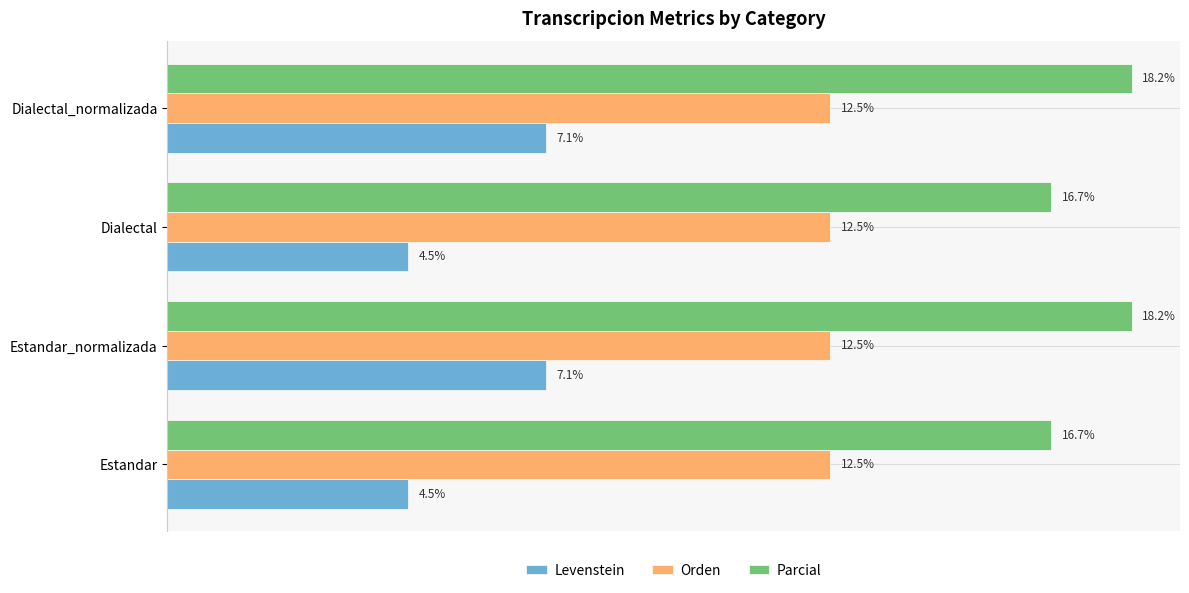

Which series has the largest range (max minus min)?

Levenstein